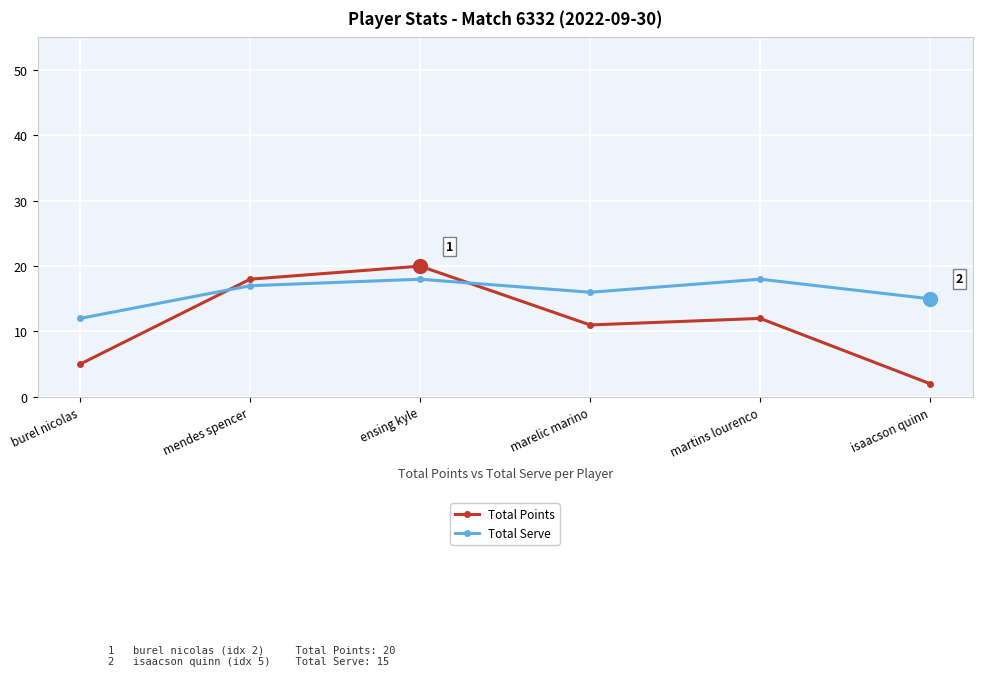

Between ensing kyle and martins lourenco, which series saw the biggest shift?

Total Points